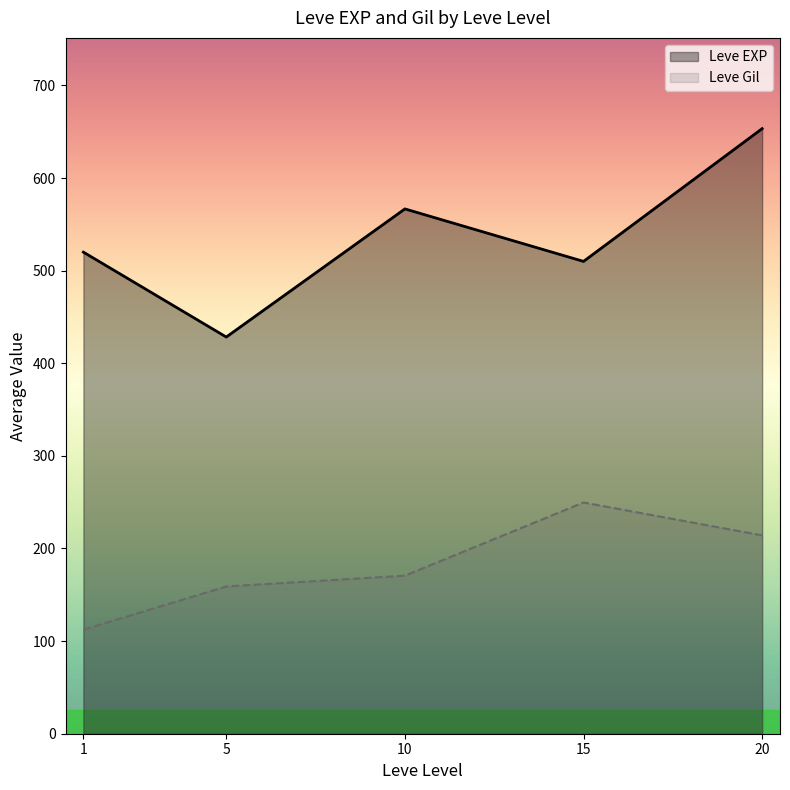

Which series has the largest total across all categories?

Leve EXP